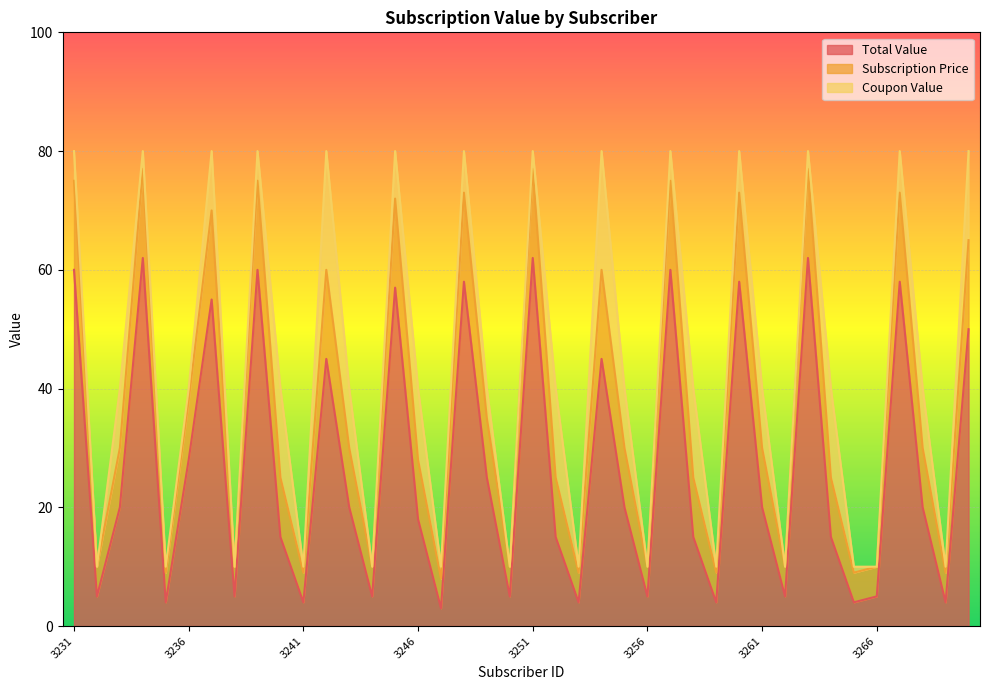

What is the sum of all Subscription Price values?

1740